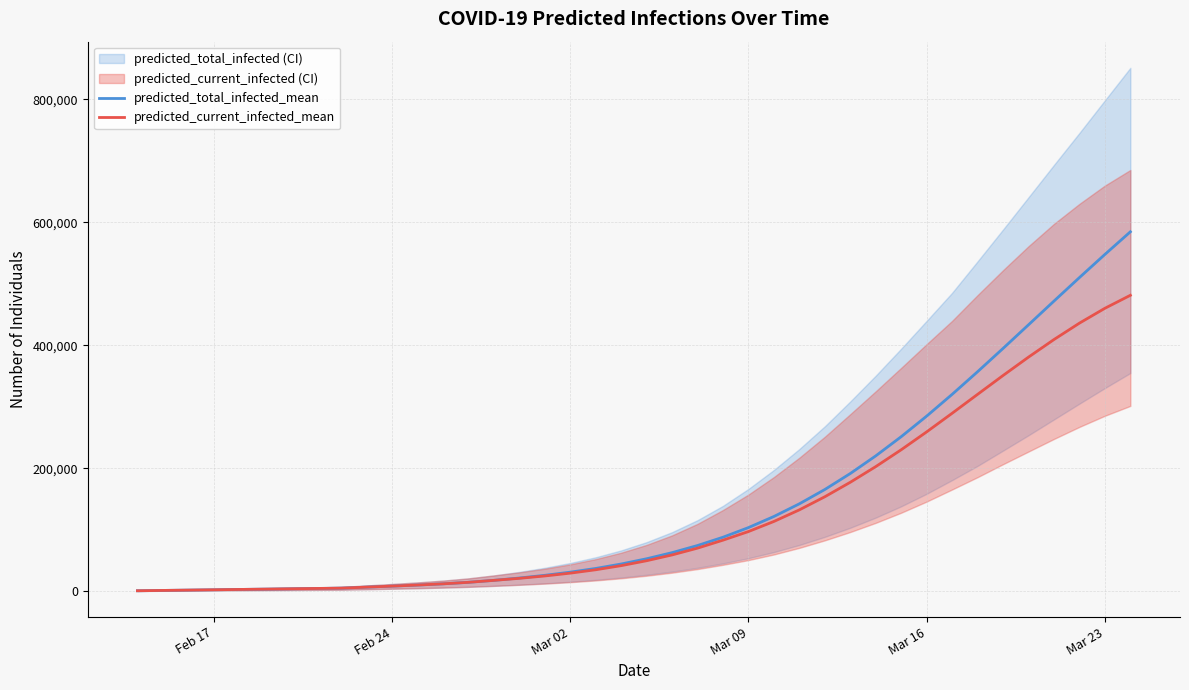

What is the value of the predicted_total_infected_mean point at the 12th from the left?

9823